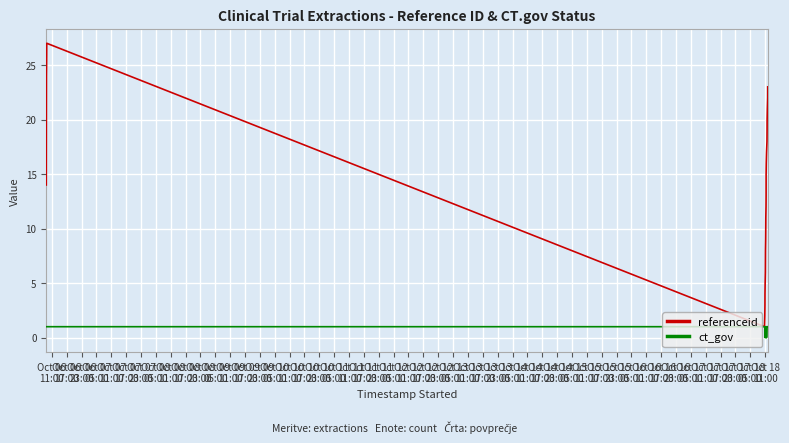

List the series in order of their overall mean, lowest first.

ct_gov, referenceid